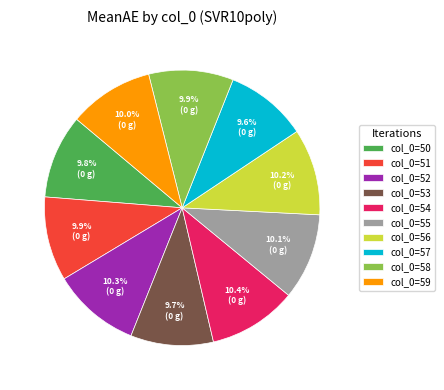

Does col_0=59 represent more than half of the total?

No